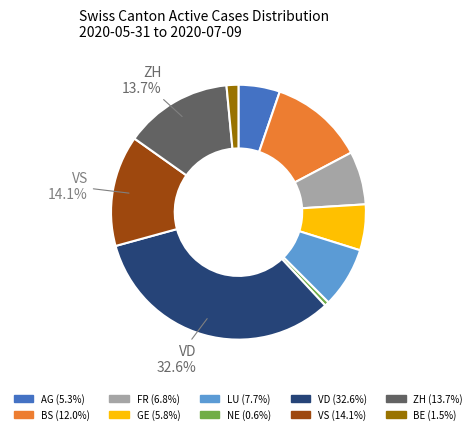

Is there a majority slice in this chart?

No